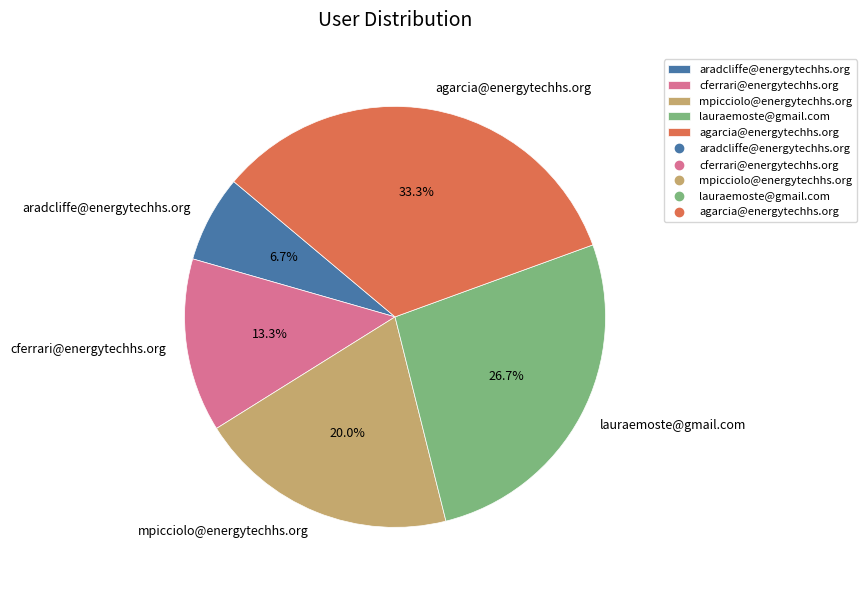

To the nearest percent, what portion does mpicciolo@energytechhs.org represent?

20%